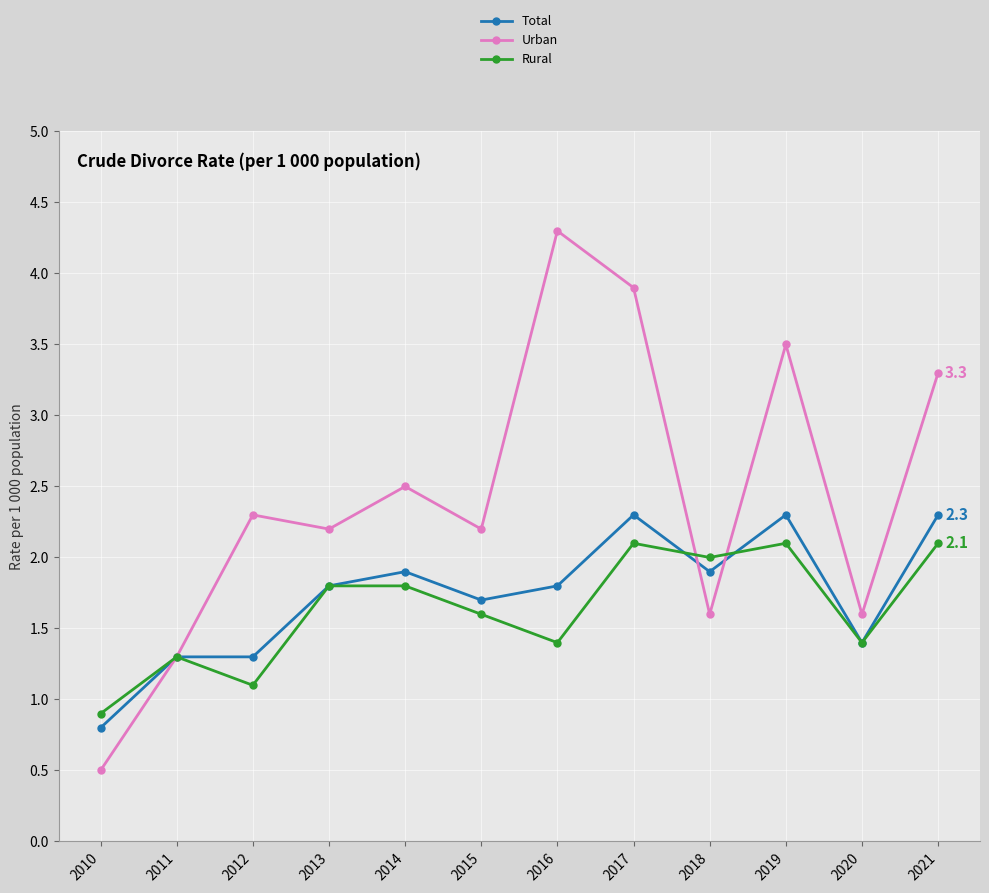

At 2018, list the series in order from smallest to largest.

Urban, Total, Rural